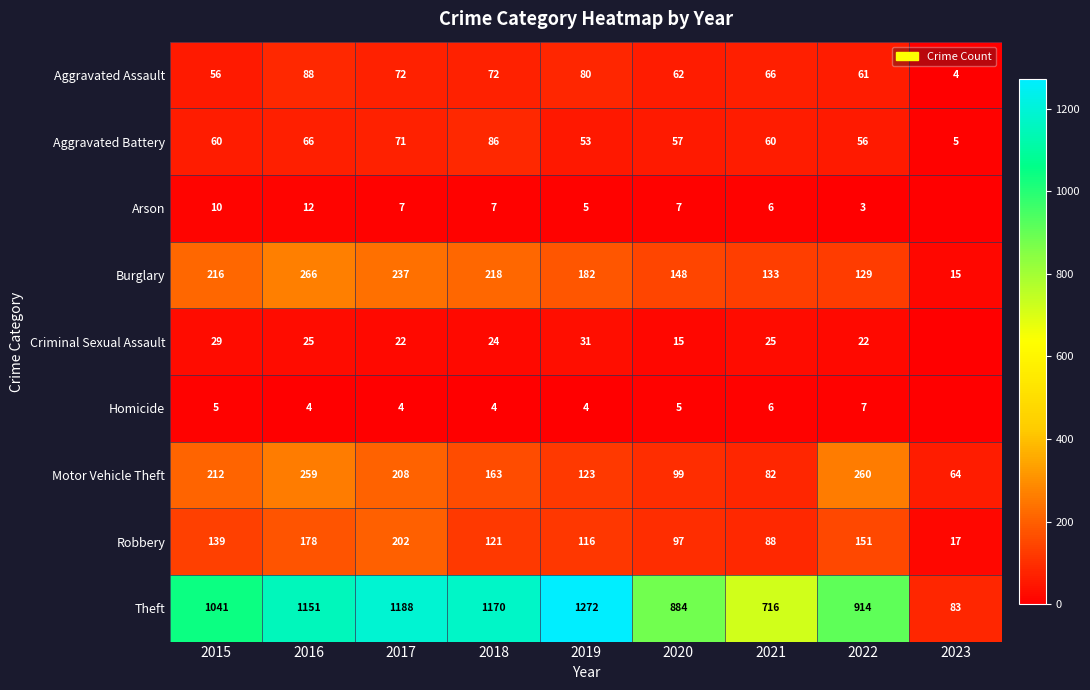

List the labels in order of Theft value, largest first.

2019, 2017, 2018, 2016, 2015, 2022, 2020, 2021, 2023